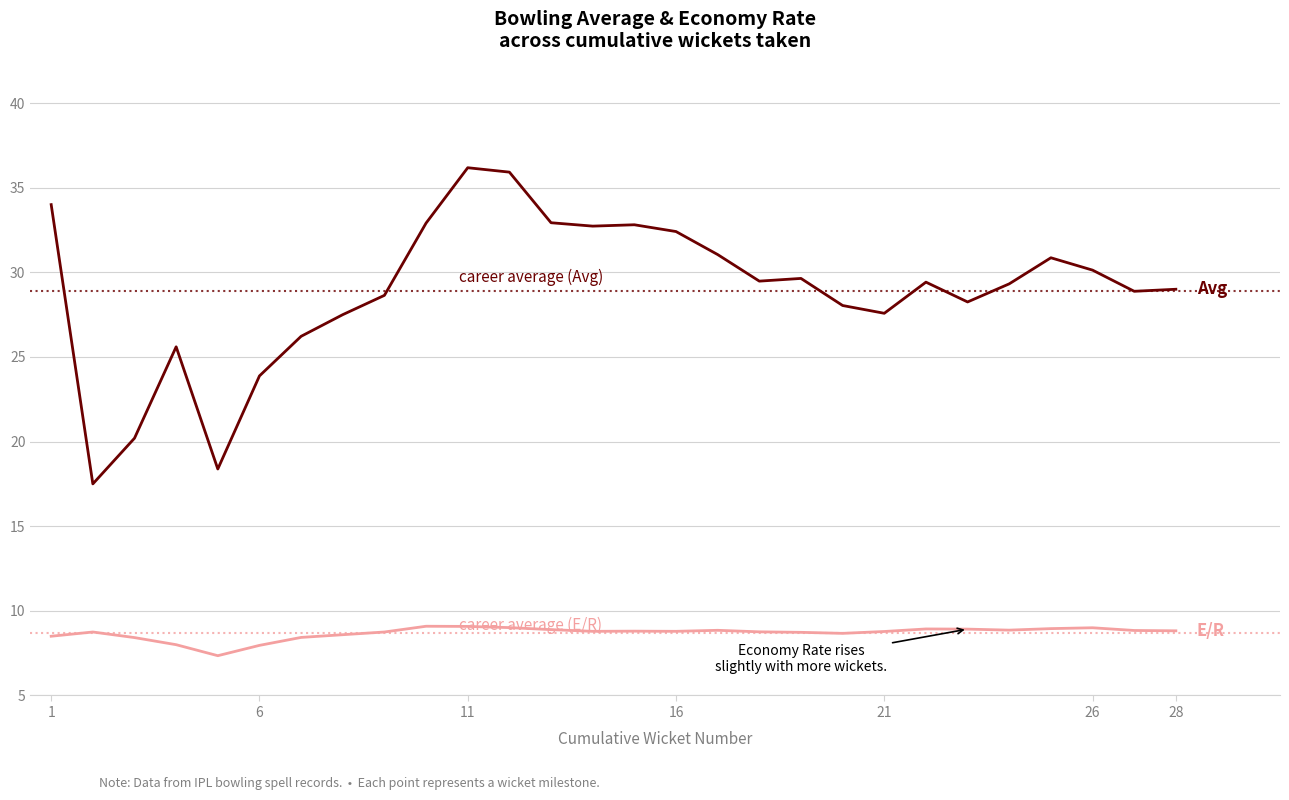

What is the greatest value displayed?

36.2